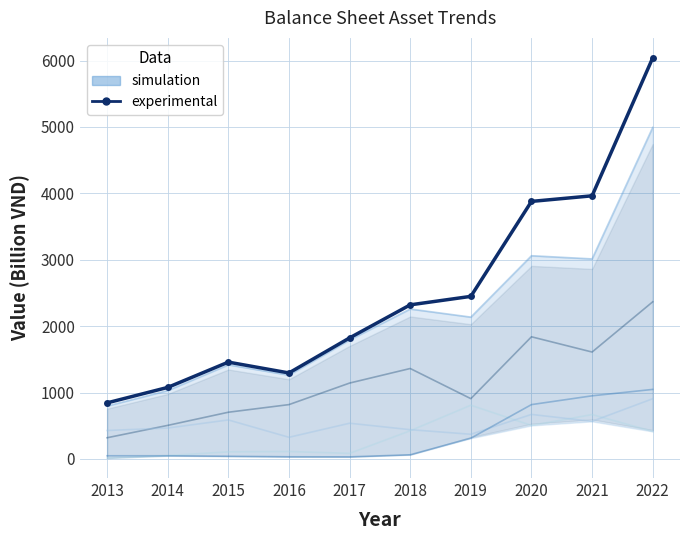

List the labels in order of value, smallest first.

2013, 2014, 2016, 2015, 2017, 2018, 2019, 2020, 2021, 2022